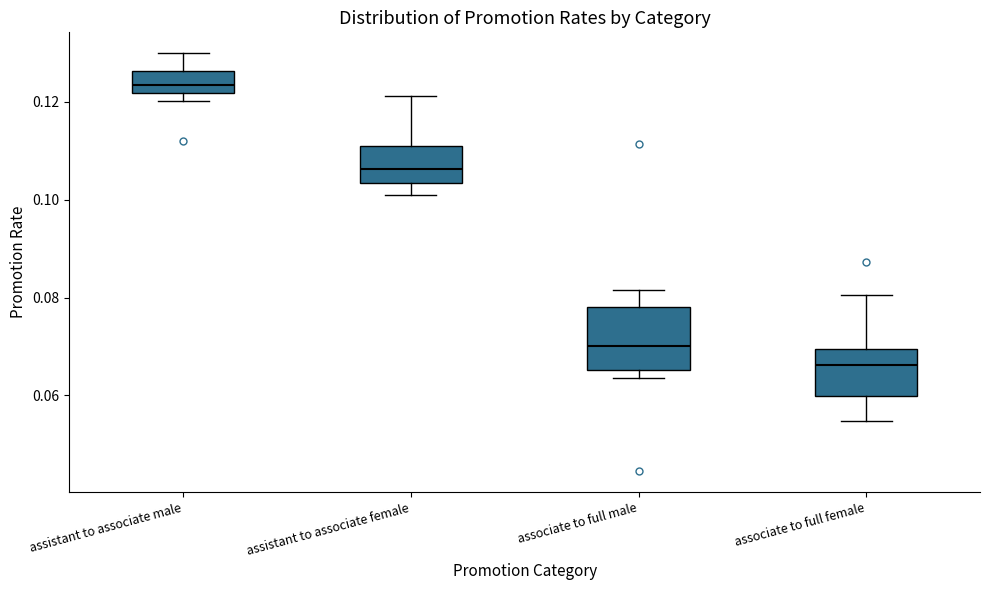

Which box is the tallest, from its lower edge to its upper edge?

associate to full male